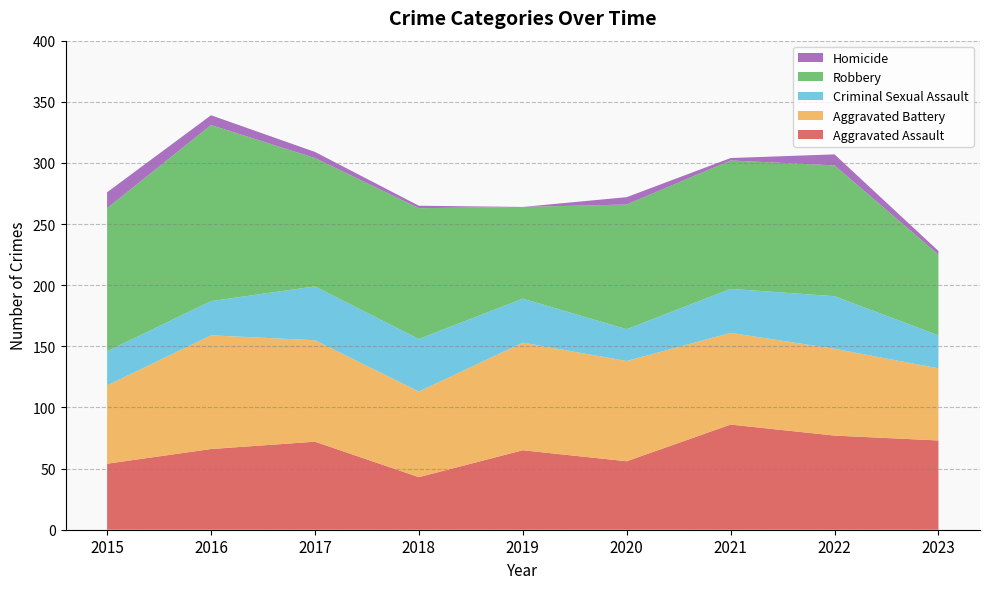

Reading right to left, extract all data points from this chart.

Aggravated Assault: 73	77	86	56	65	43	72	66	54
Aggravated Battery: 59	71	75	82	88	70	83	93	64
Criminal Sexual Assault: 27	43	36	26	36	43	44	28	28
Robbery: 66	107	105	102	75	107	105	144	117
Homicide: 3	9	2	6	0	2	5	8	13